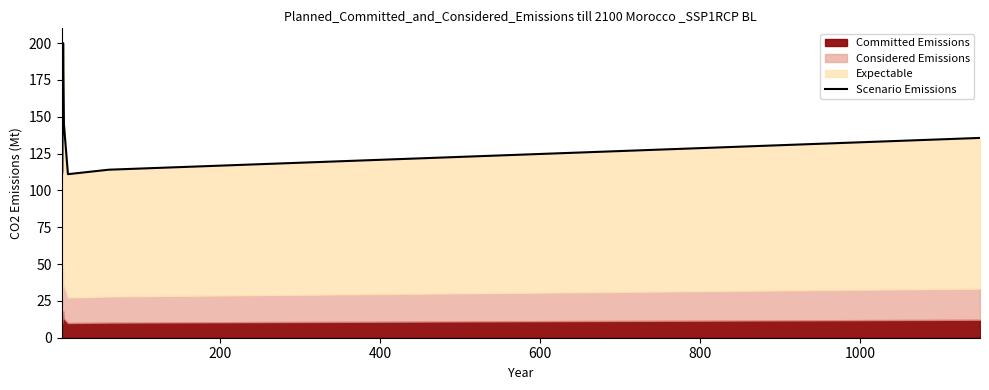

What is the average value?

132.3